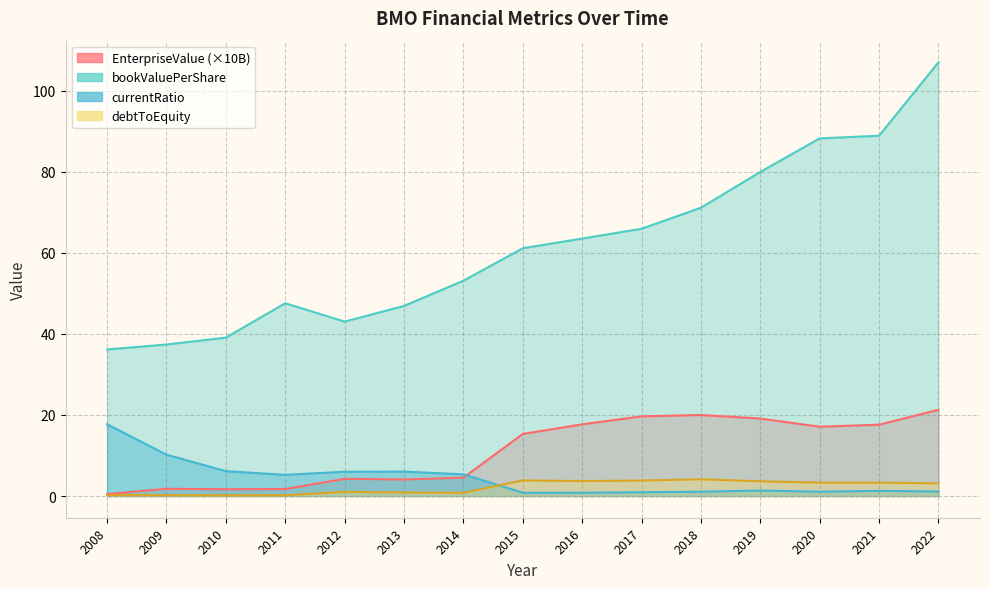

The bookValuePerShare series shows 79.9 at 2019. True or false?

True